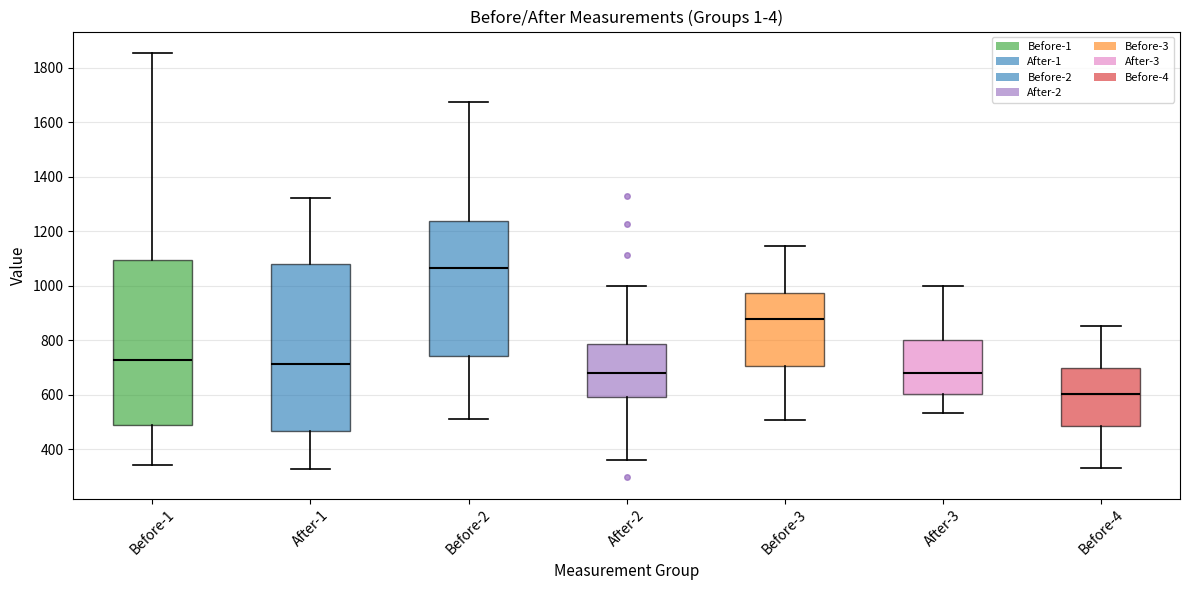

Reading left to right, transcribe this box plot: for each box, give where its median line is, the range the box spans, and where its two whiskers end, as read against the y-axis. The values are not printed on the chart, so give them approximately, as read against the axis.

Before-1: median 720, box 480 to 1100, whiskers 340 to 1860
After-1: median 720, box 460 to 1080, whiskers 320 to 1320
Before-2: median 1060, box 740 to 1240, whiskers 500 to 1680
After-2: median 680, box 600 to 780, whiskers 360 to 1000
Before-3: median 880, box 700 to 980, whiskers 500 to 1140
After-3: median 680, box 600 to 800, whiskers 540 to 1000
Before-4: median 600, box 480 to 700, whiskers 320 to 860